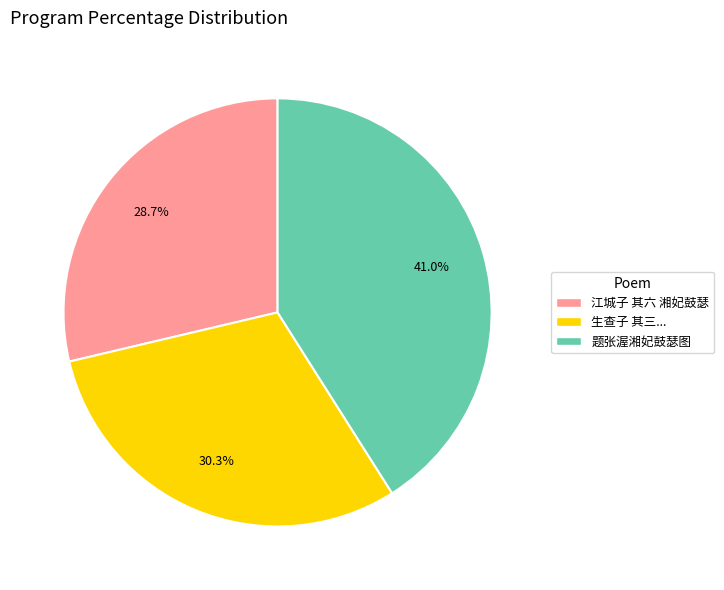

To the nearest percent, what is the average slice percentage?

33%